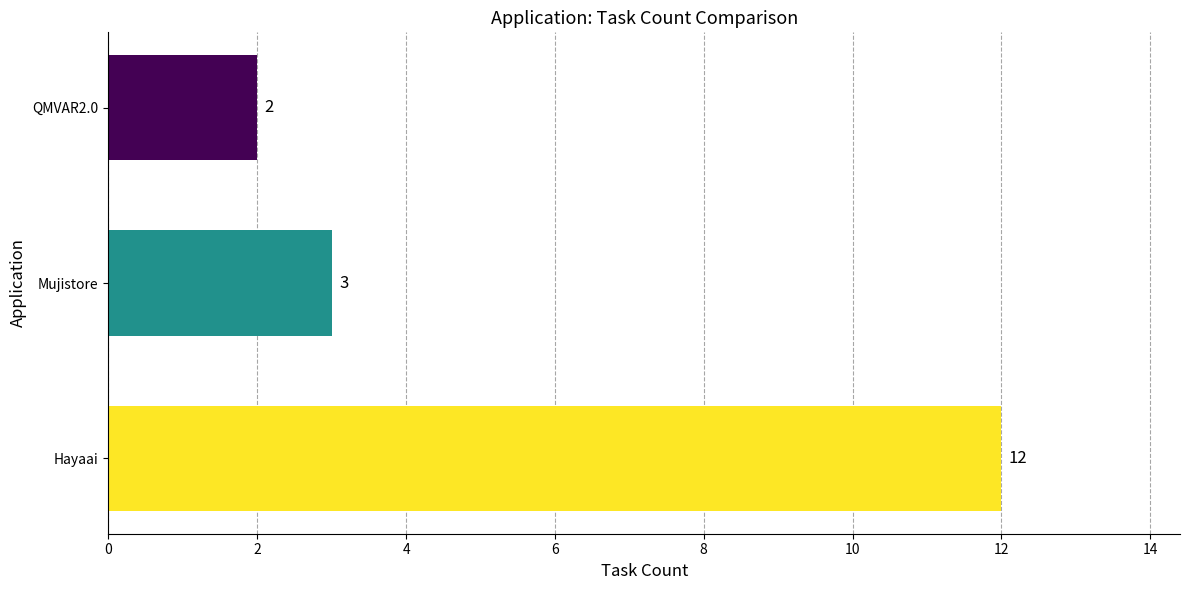

The value at Hayaai is 12. True or false?

True